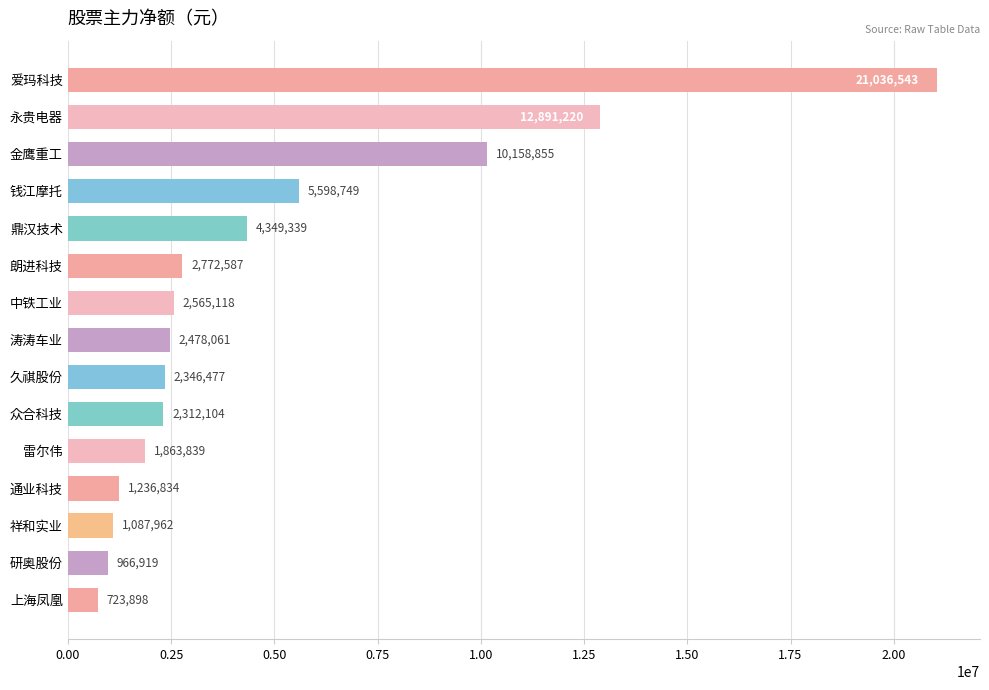

What position from the bottom is 中铁工业?

9